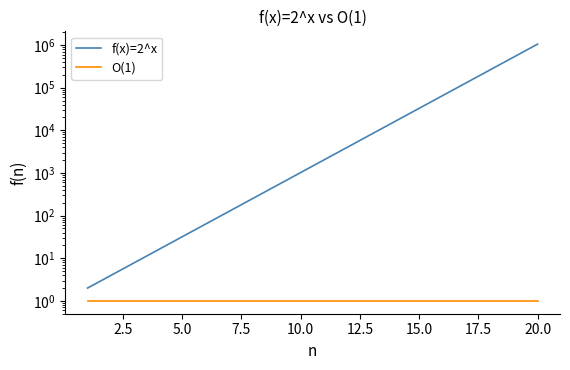

What is the value of the O(1) point at the 10th from the left?

1